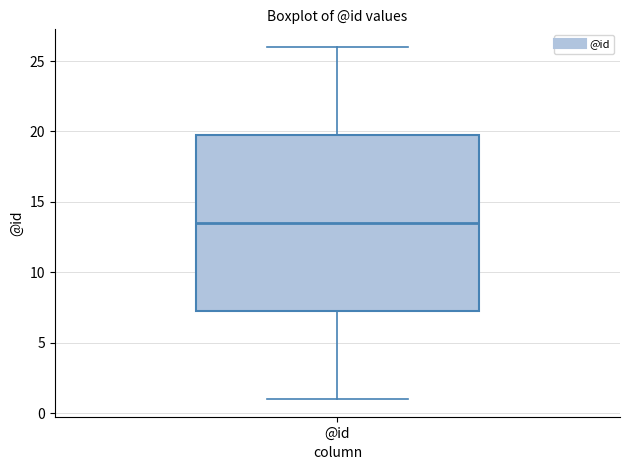

Transcribe this box plot: give where the median line is, the range the box spans, and where the two whiskers end, as read against the y-axis. The values are not printed on the chart, so give them approximately, as read against the axis.

median 13.5, box 7.5 to 20.0, whiskers 1.0 to 26.0